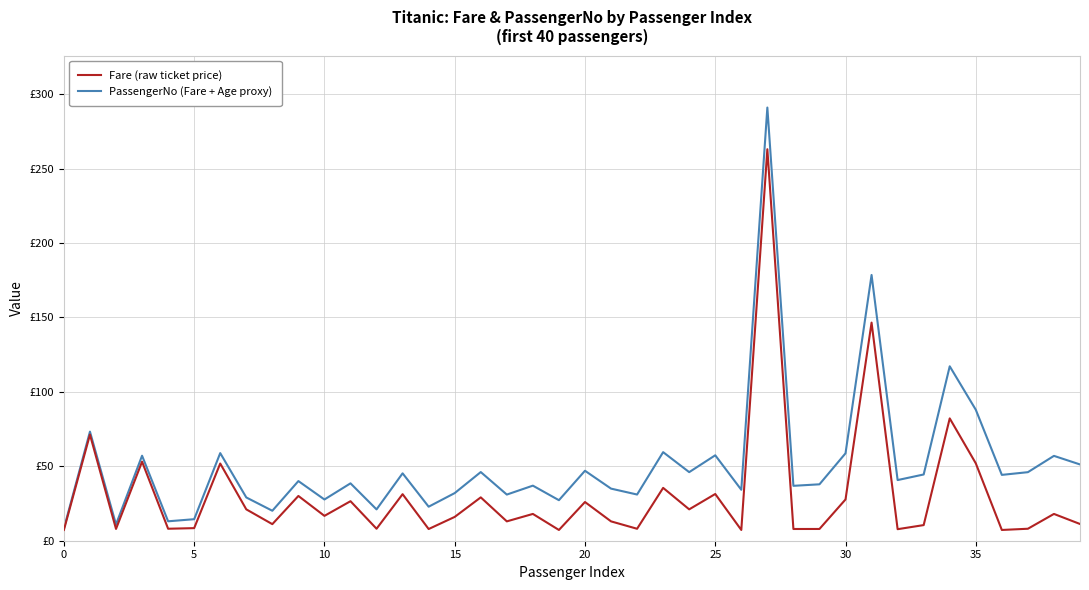

At which category does the chart reach its minimum across all series?

19